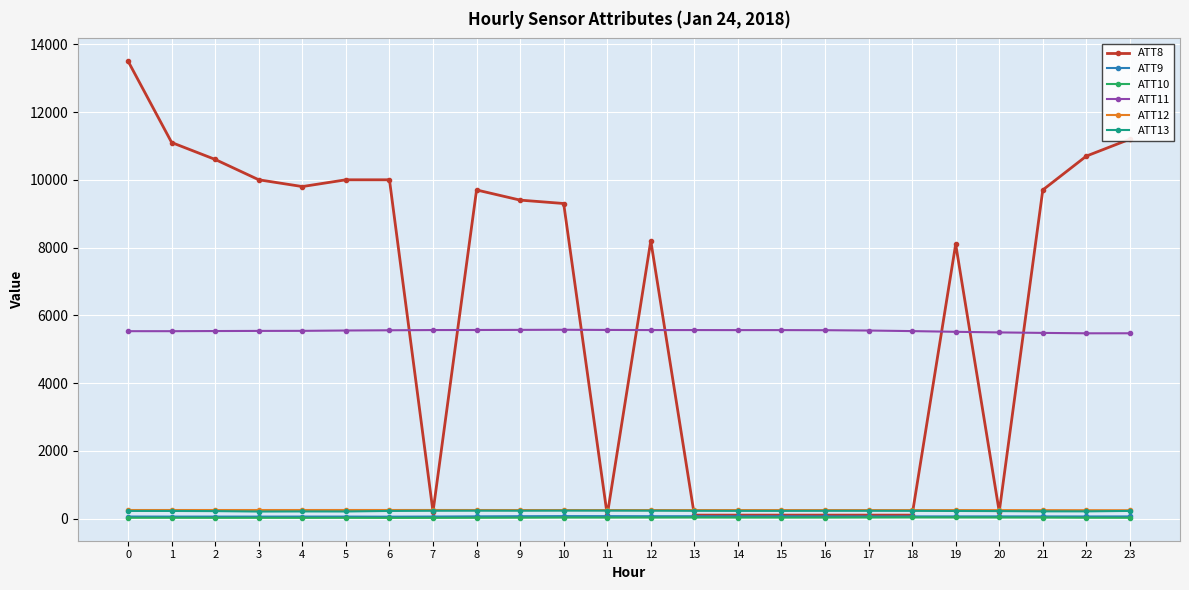

True or false: ATT11 has more than 2 points higher than both neighbors.

True